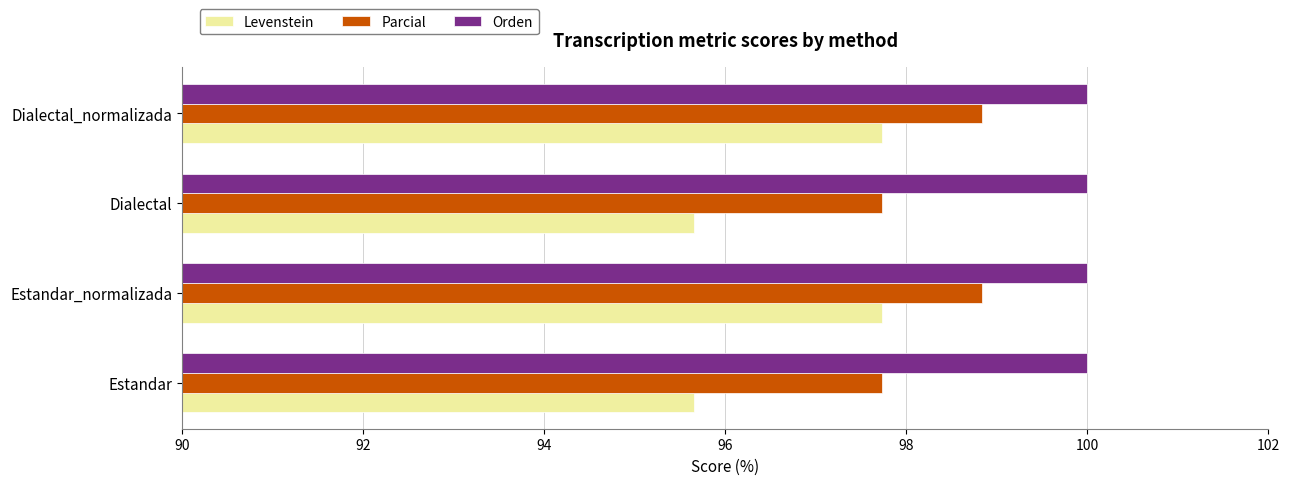

What is the highest value of the Levenstein series?

97.7